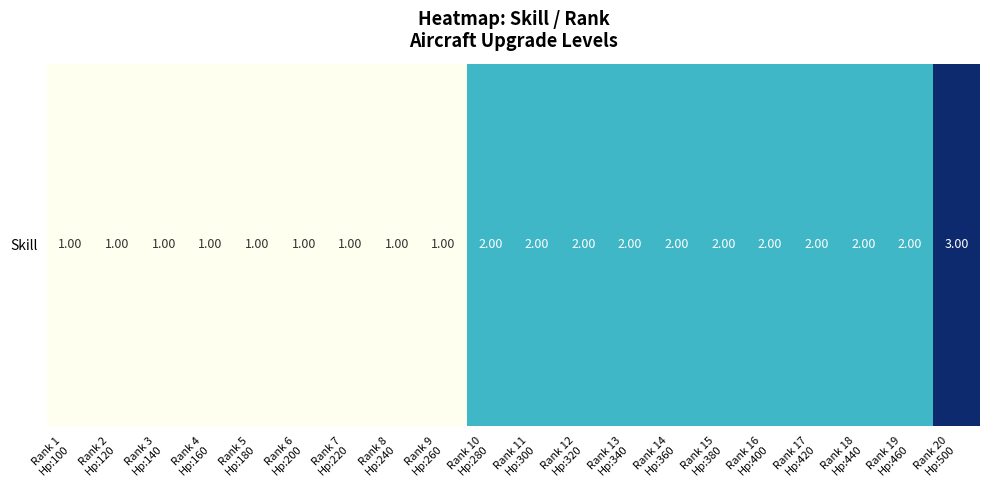

Count the values in the range 1 to 2.

19